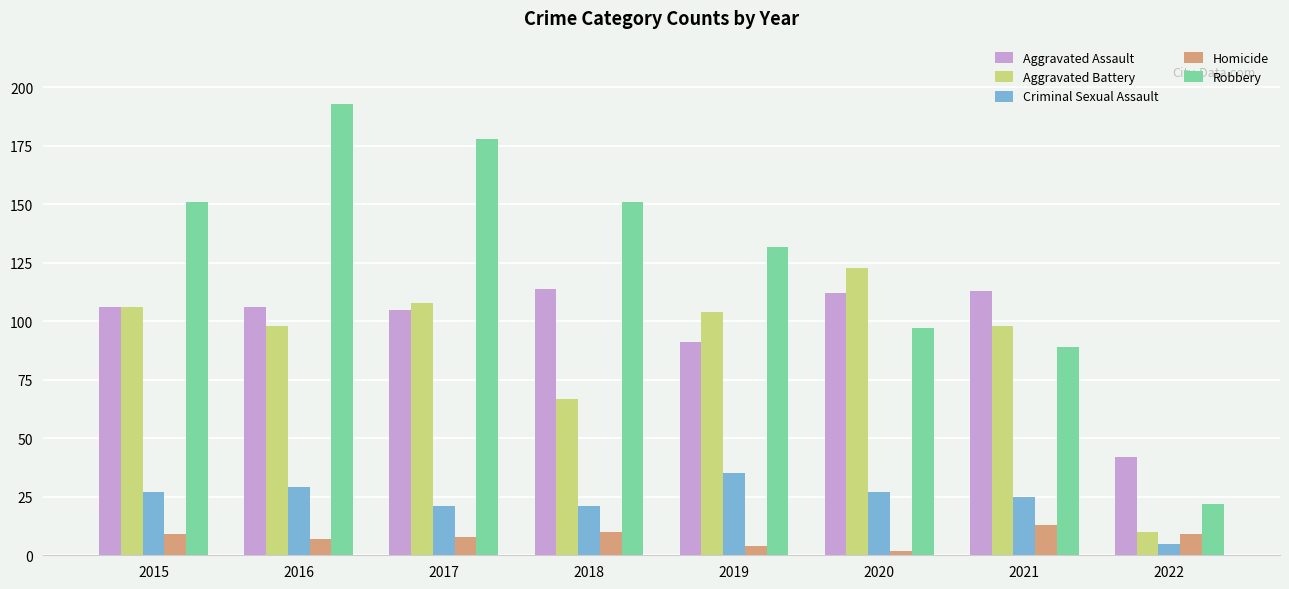

What are all the series names shown in the legend?

Aggravated Assault, Aggravated Battery, Criminal Sexual Assault, Homicide, Robbery